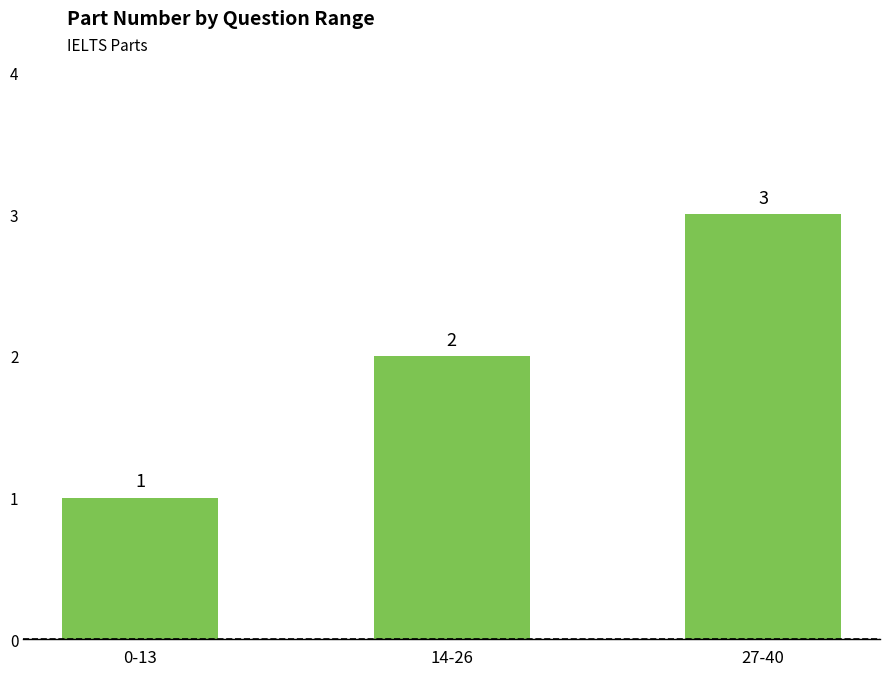

What is the difference between the values at 27-40 and 14-26?

1